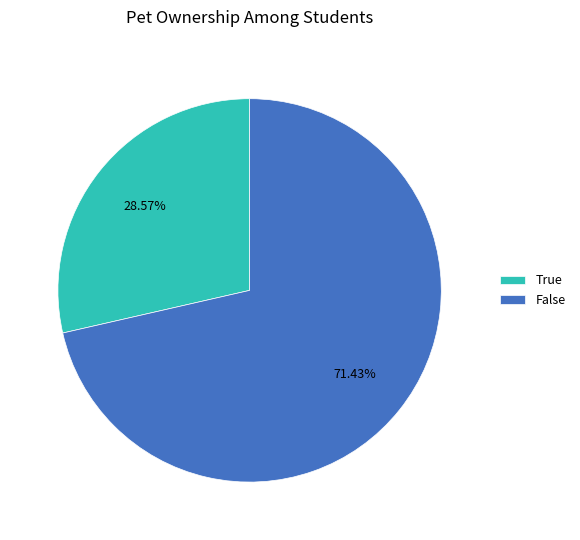

Combined, what portion of the pie is False and True?

100.0%